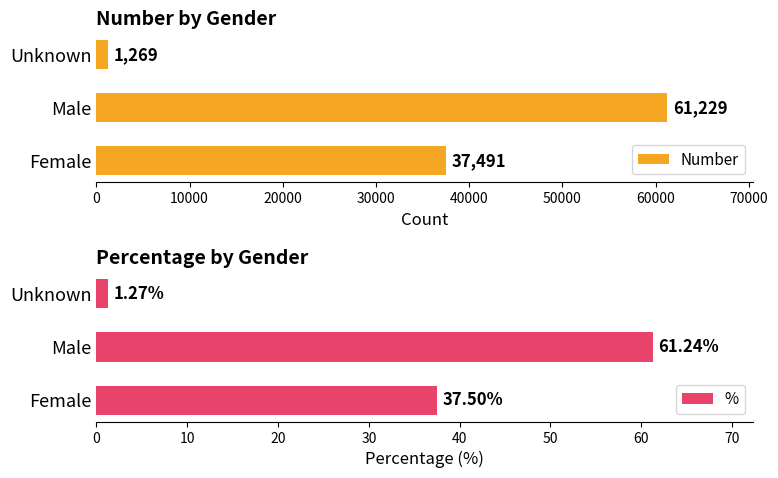

Reading right to left, what are all the values shown in this chart?

Number: 1269.0	61229.0	37491.0
%: 1.3	61.2	37.5